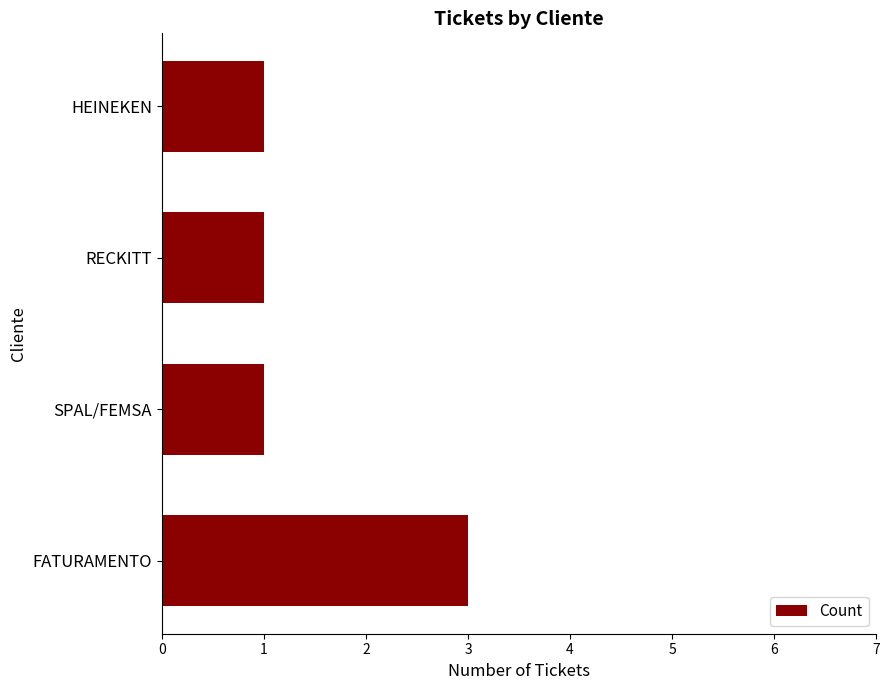

Does the chart contain stacked bars?

No